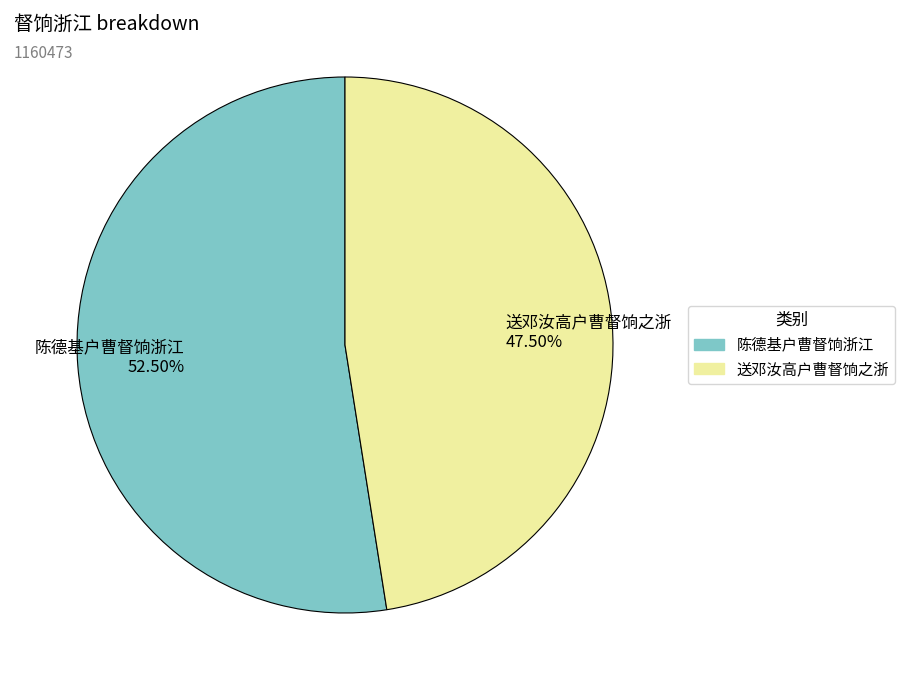

True or false: 送邓汝高户曹督饷之浙 accounts for 41% of the total.

False